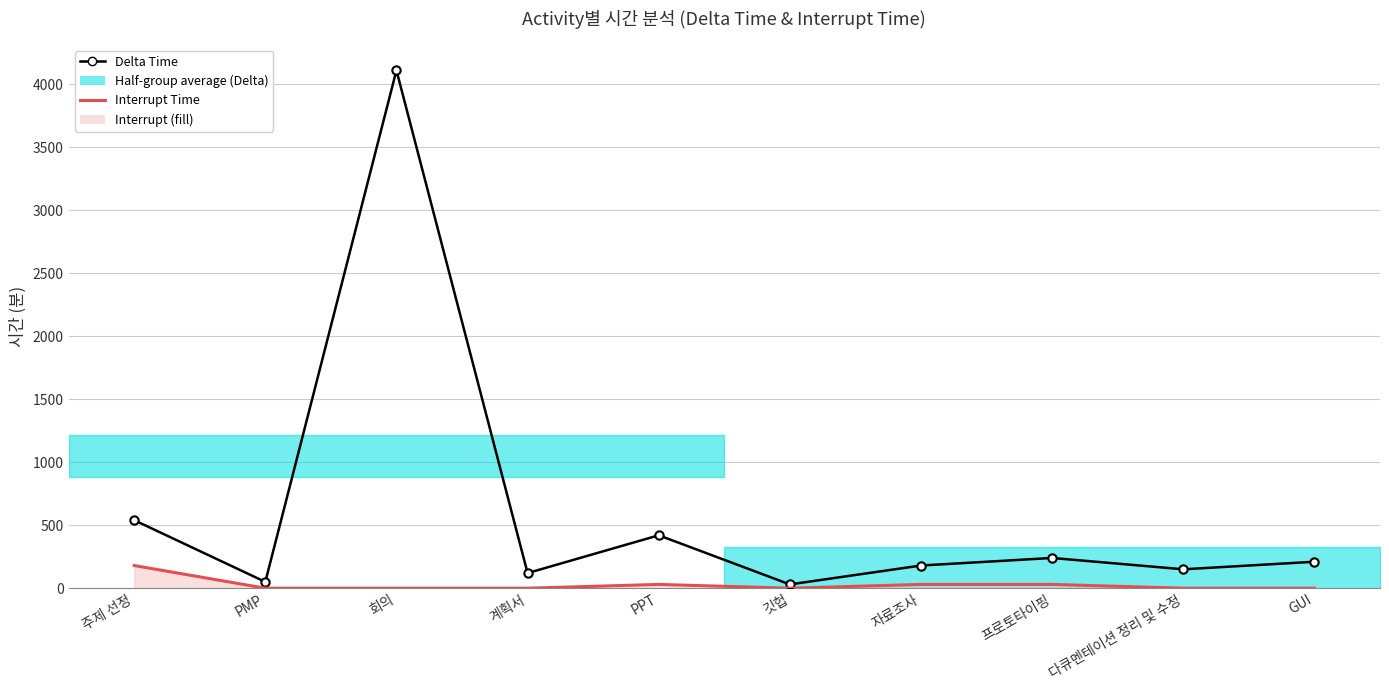

Between GUI and 자료조사, which is larger?

GUI